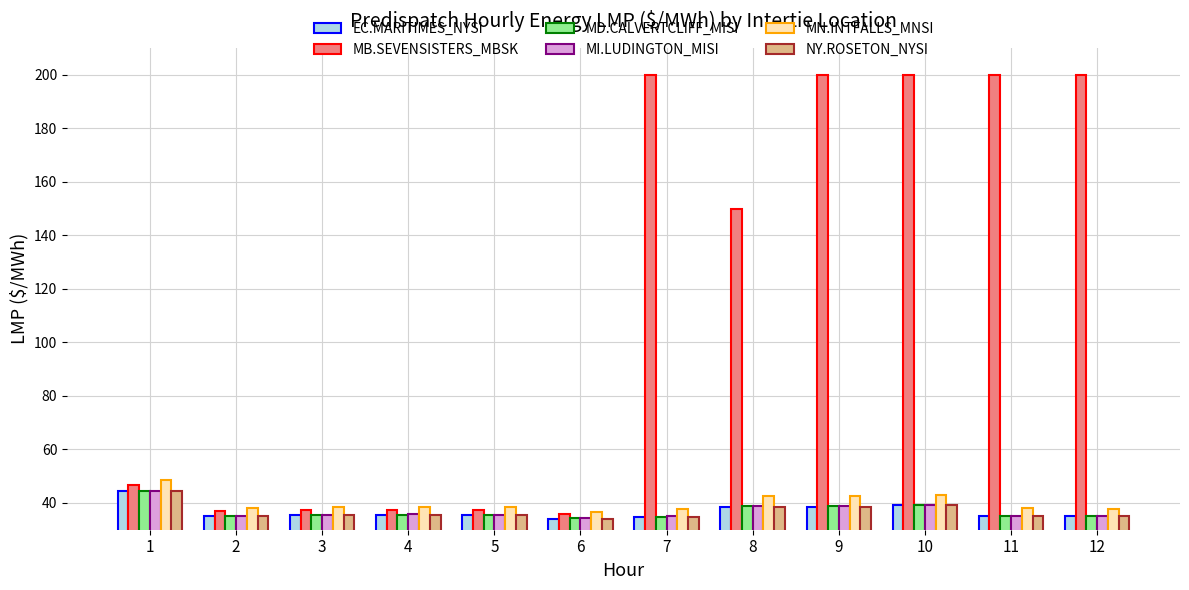

What is the minimum value shown in the chart?

34.2